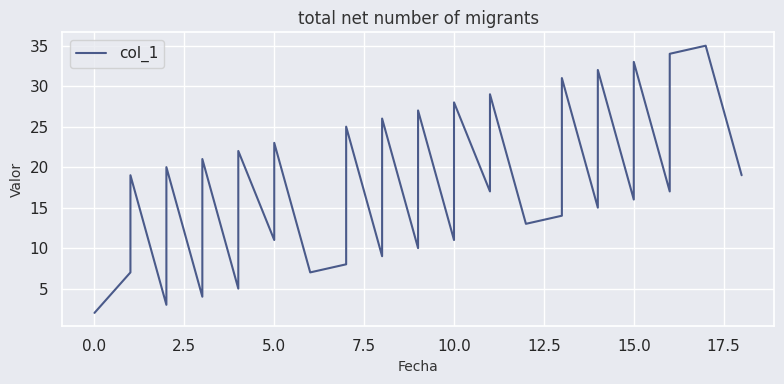

The chart shows a value of 25 at 25. True or false?

False